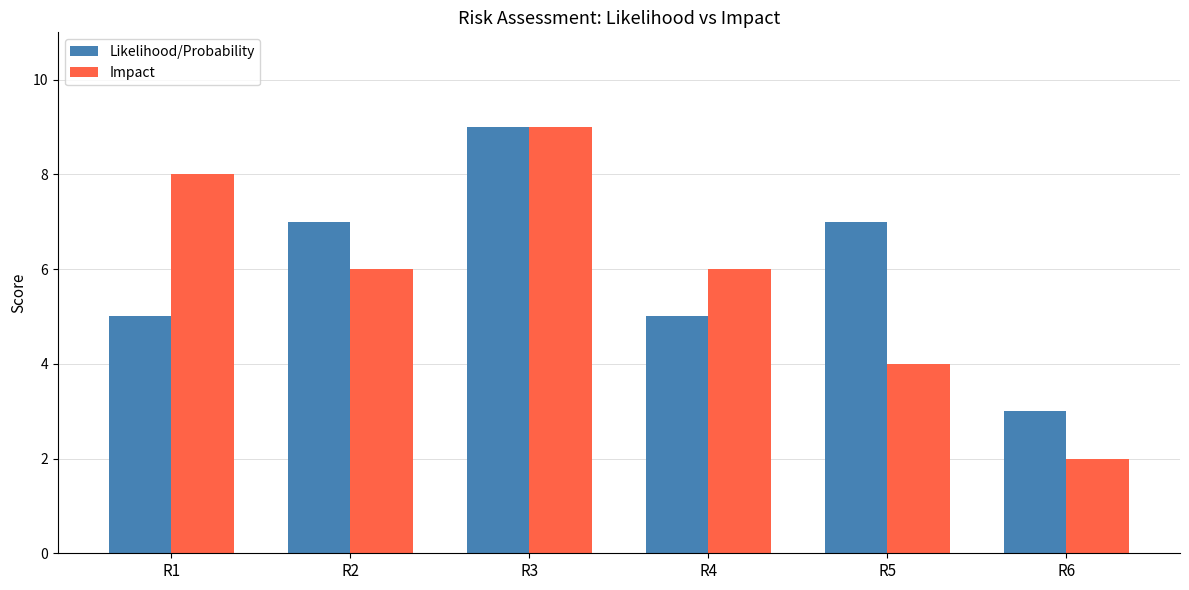

What is the maximum value shown in the chart?

9